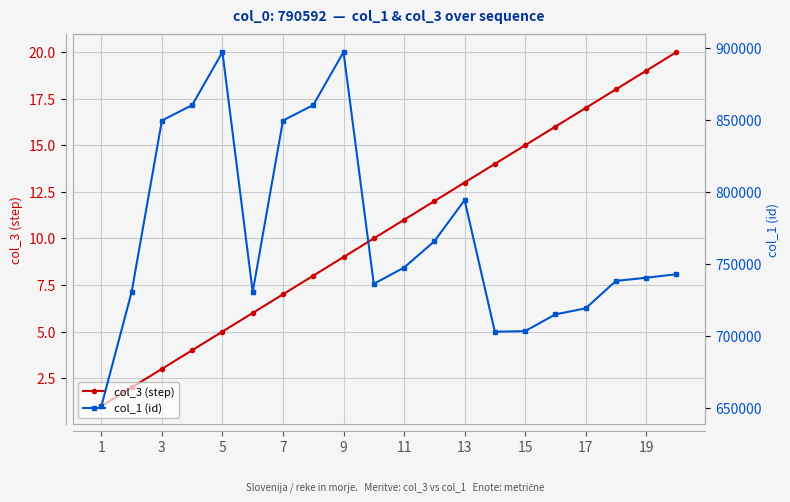

True or false: col_3 (step) has a value of 8 at 5.

False